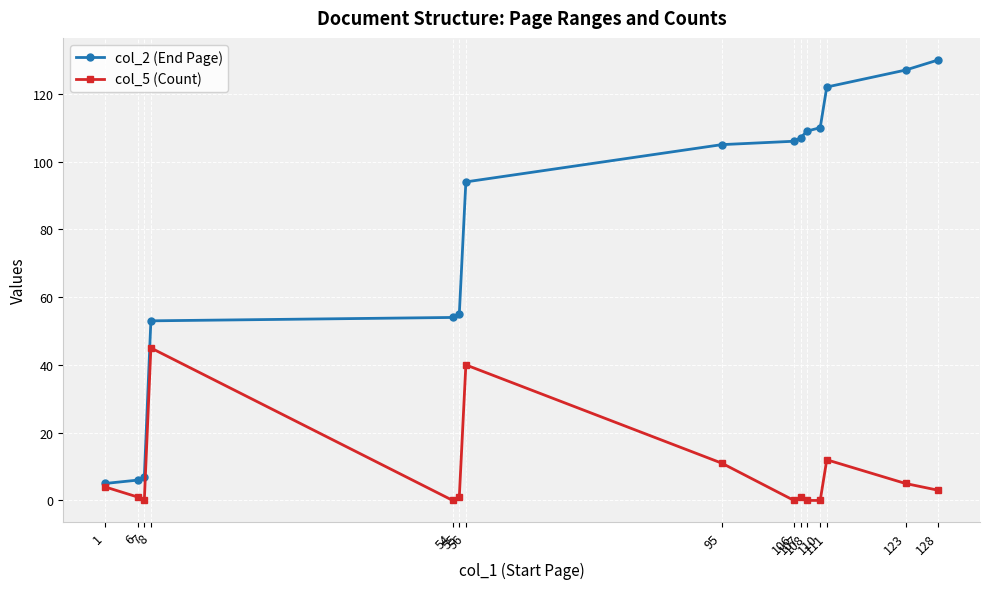

What are all the series names shown in the legend?

col_2 (End Page), col_5 (Count)